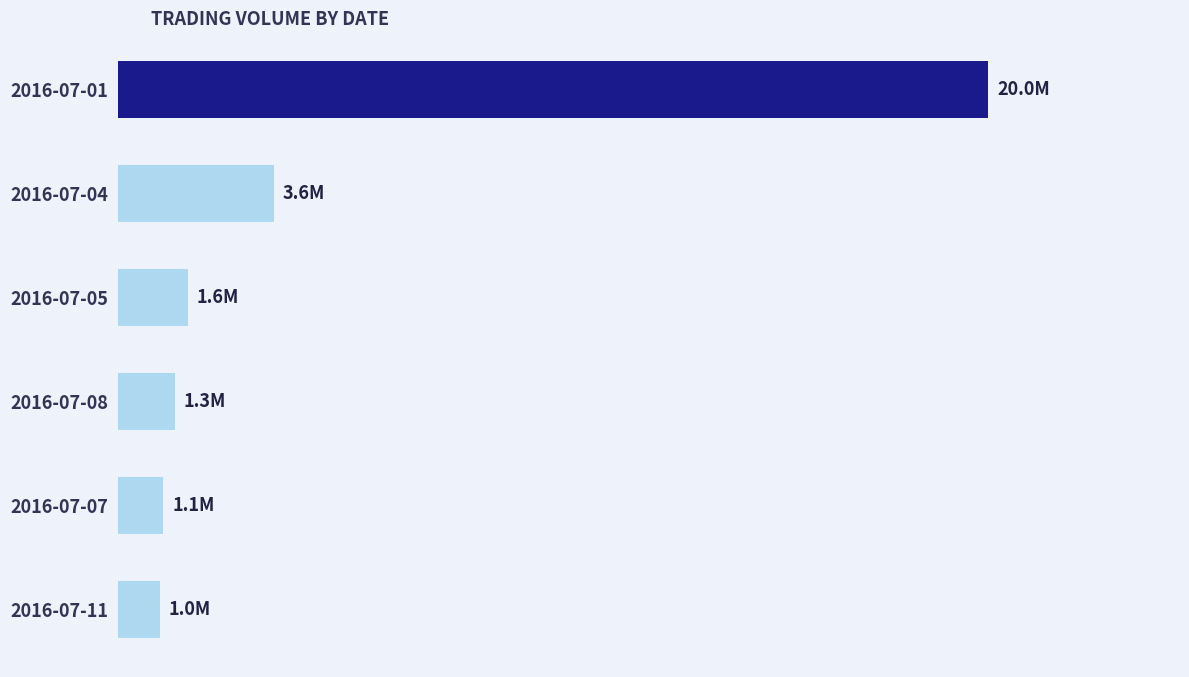

Are the bars horizontal?

Yes